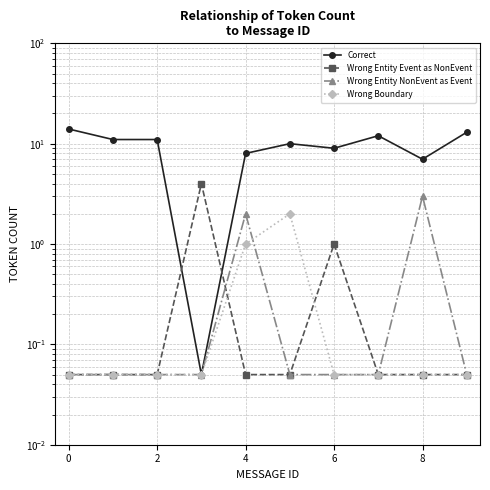

Which series changed the most between −2 and 4?

Correct